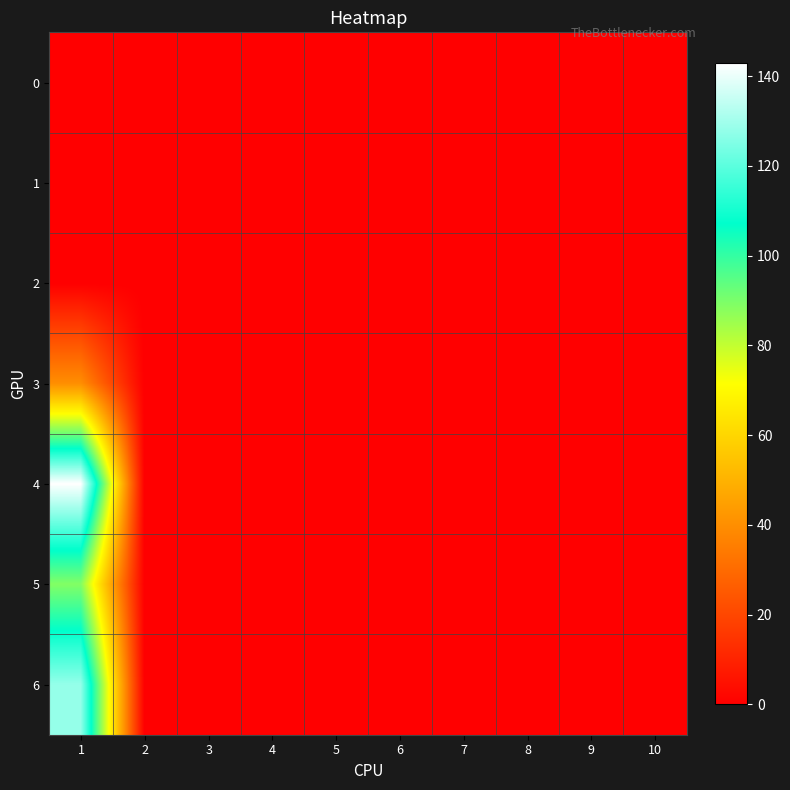

At which category does the chart reach its peak across all series?

1